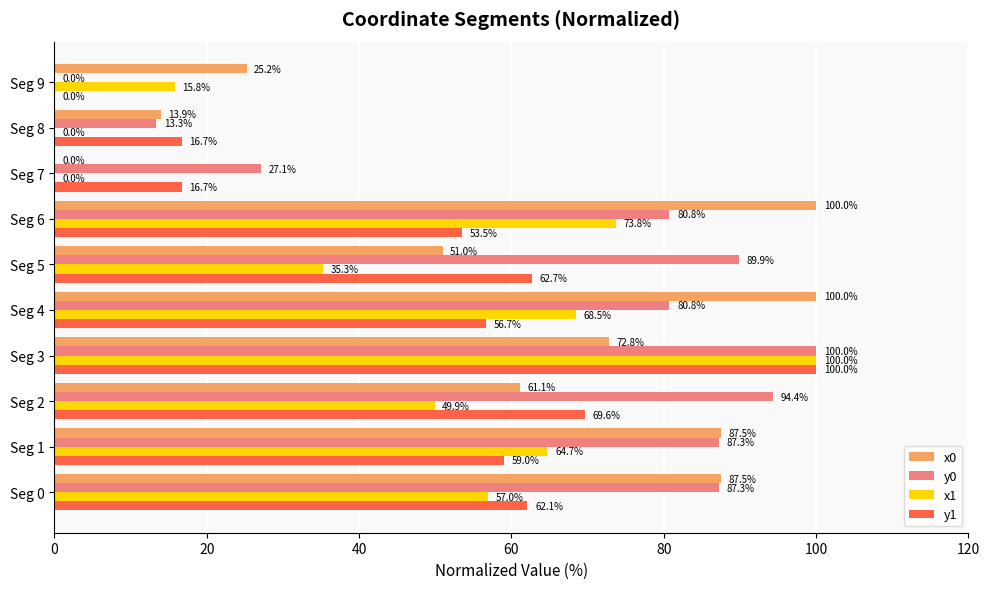

The y1 series shows 62.1 at Seg 0. True or false?

True